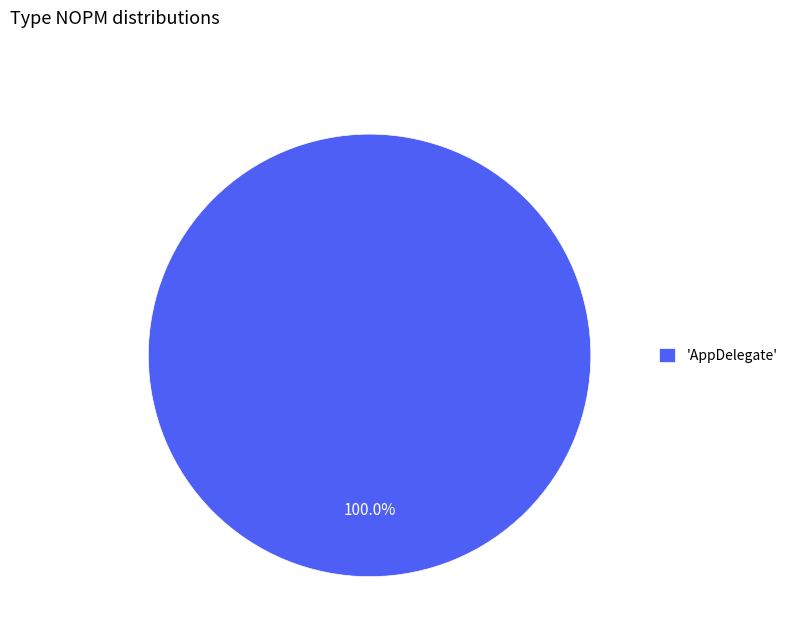

Which category accounts for the majority?

'AppDelegate'